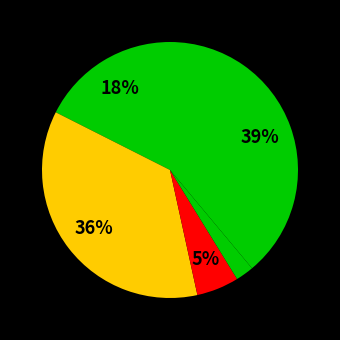

How many slices are in this pie chart?

5